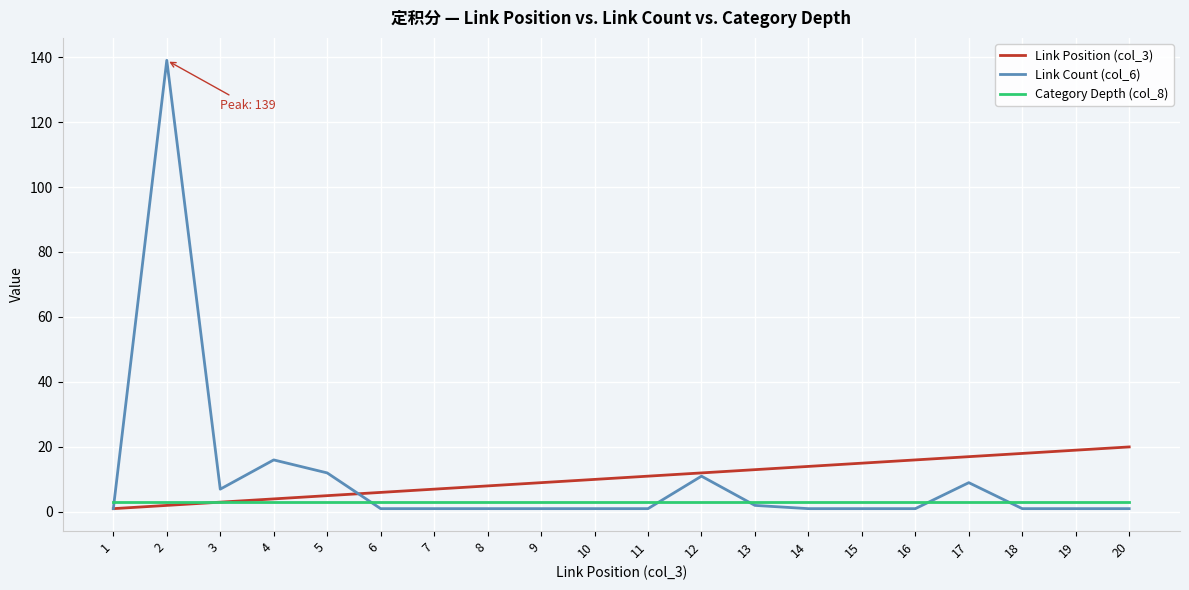

Reading right to left, list all the values displayed in this chart.

Link Position (col_3): 20	19	18	17	16	15	14	13	12	11	10	9	8	7	6	5	4	3	2	1
Link Count (col_6): 1	1	1	9	1	1	1	2	11	1	1	1	1	1	1	12	16	7	139	1
Category Depth (col_8): 3	3	3	3	3	3	3	3	3	3	3	3	3	3	3	3	3	3	3	3